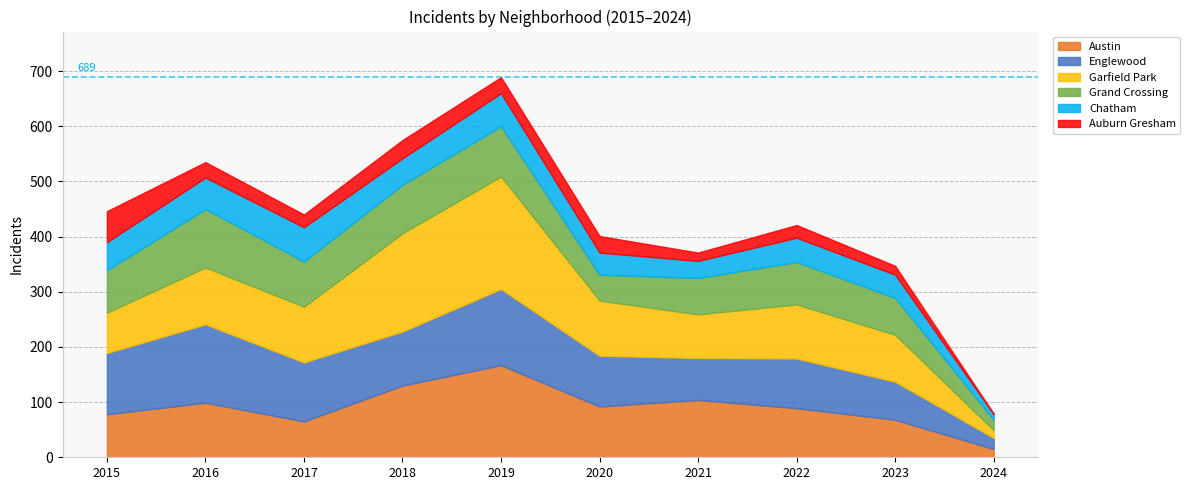

The value of Englewood at 2024 is 29. True or false?

False